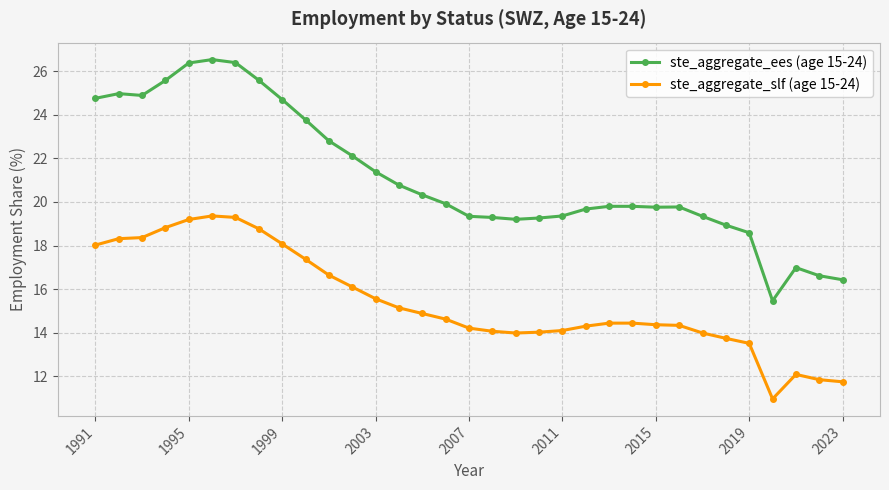

At how many categories does at least one series exceed 18?

29